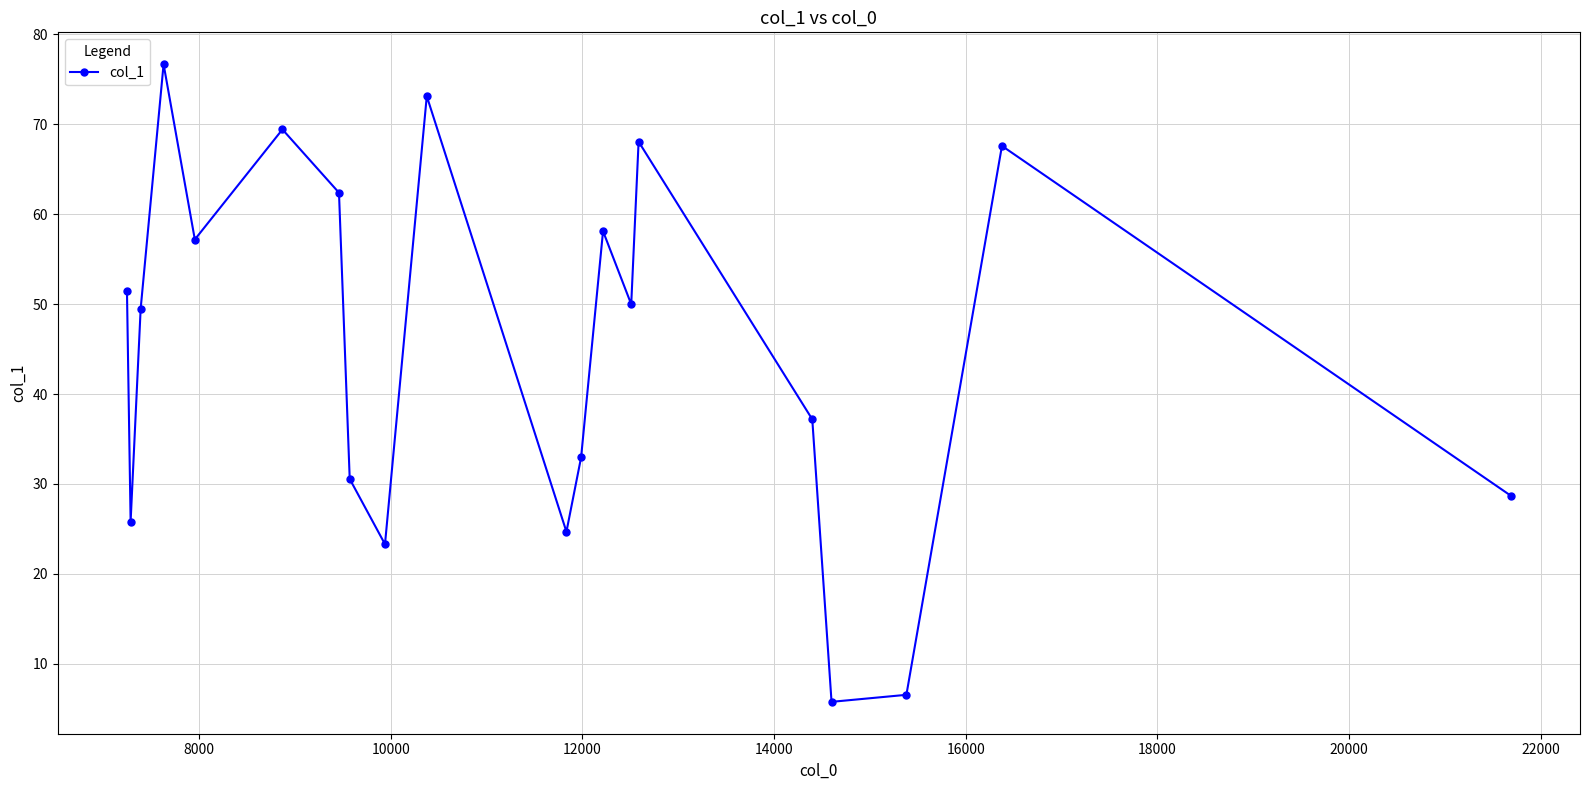

What is the value of the 9th point from the left?

23.3